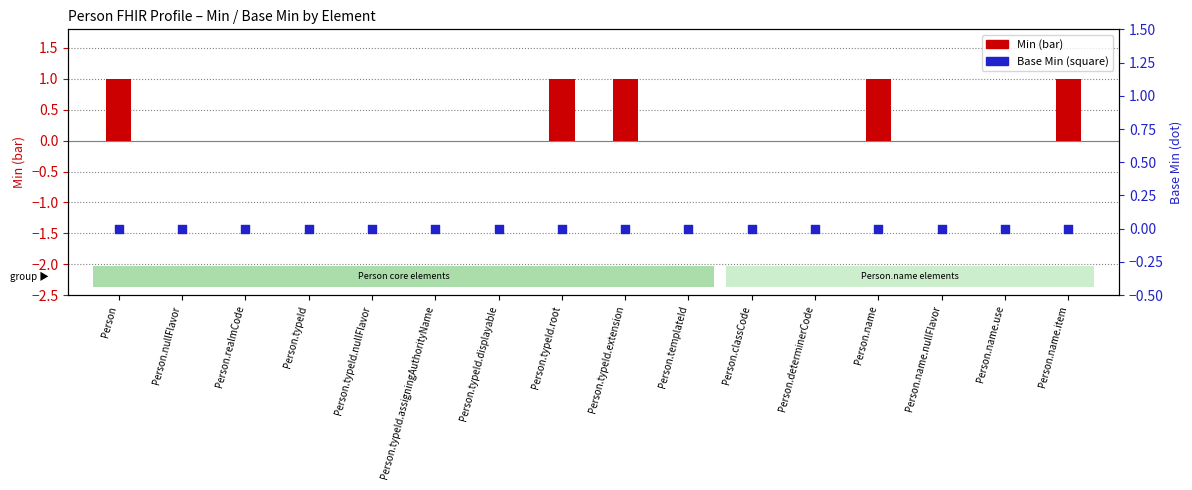

Which series has the widest spread of Y values?

Min